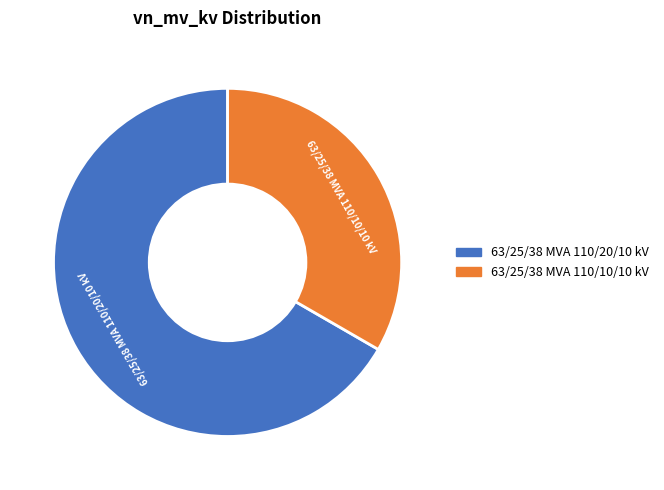

Which category has the biggest portion of the pie?

63/25/38 MVA 110/20/10 kV